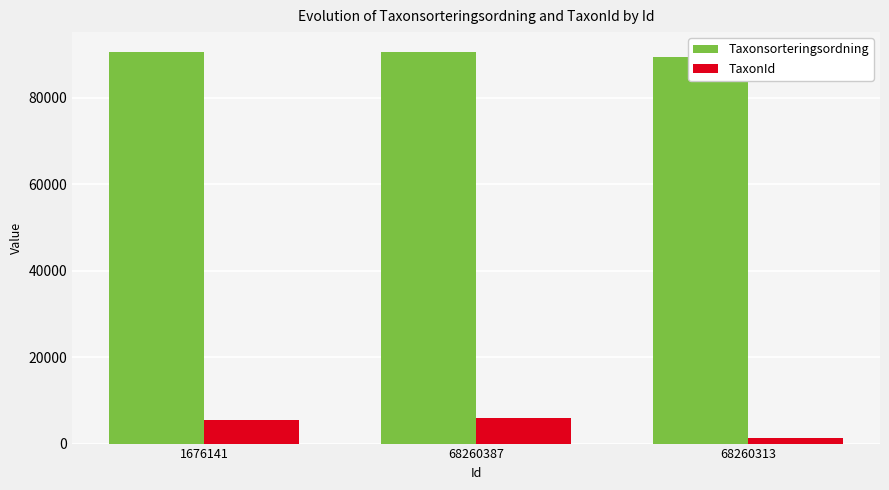

Which series changed the most between 68260387 and 68260313?

TaxonId